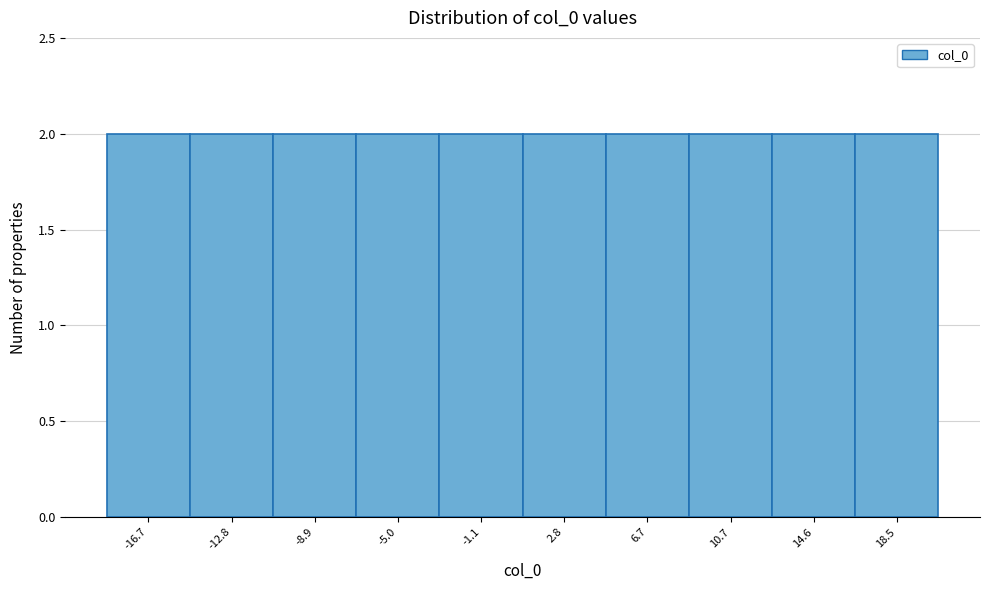

Reading left to right, list every bar in this chart as the range it spans on the x-axis followed by its height. Neither the bar edges nor the heights are printed on the chart, so give them approximately, as read against the axes.

-18.5 to -15.0: 2
-15.0 to -11.0: 2
-11.0 to -7.0: 2
-7.0 to -3.0: 2
-3.0 to 1.0: 2
1.0 to 5.0: 2
5.0 to 8.5: 2
8.5 to 12.5: 2
12.5 to 16.5: 2
16.5 to 20.5: 2